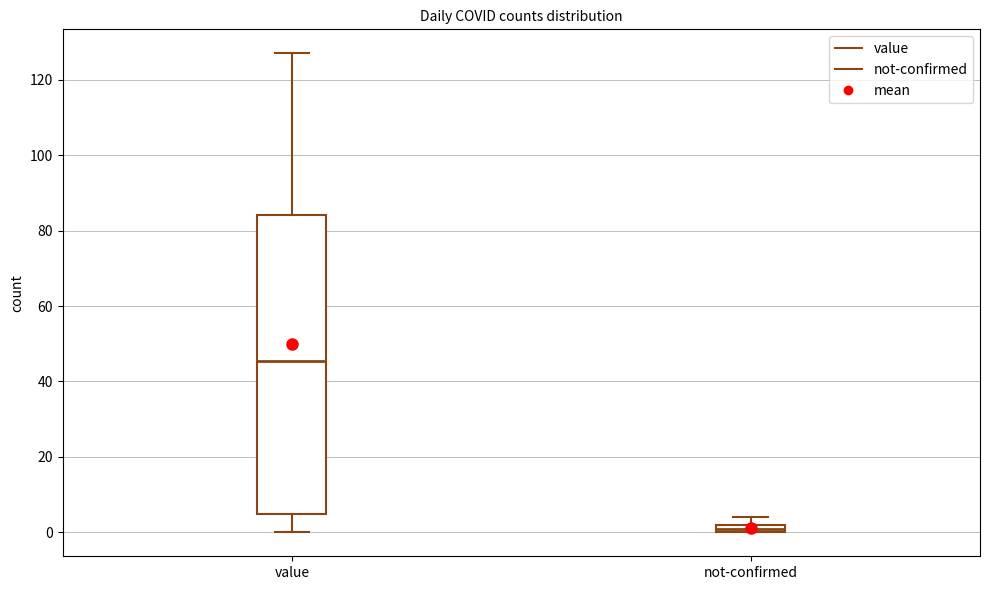

Where does the lower whisker of the box for value end on the y-axis? The values are not printed on the chart, so give them approximately, as read against the axis.

0